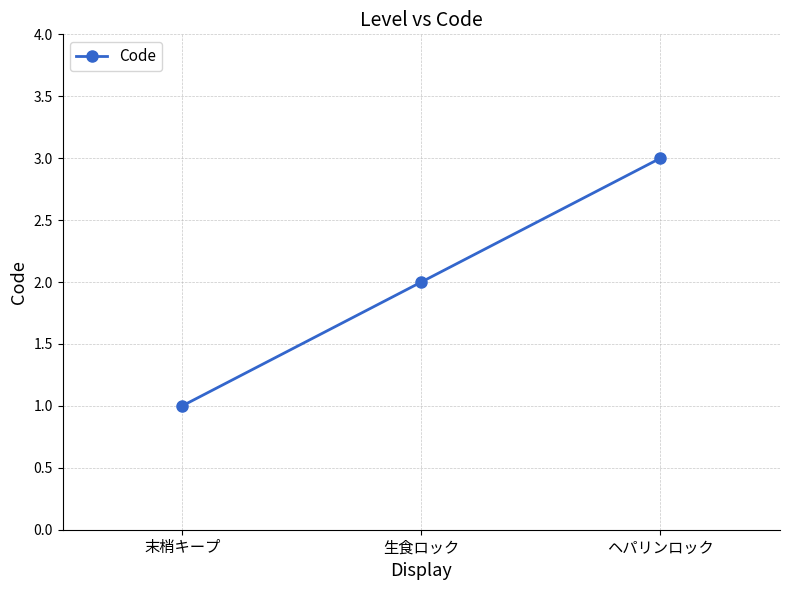

Which has a higher value, ヘパリンロック or 末梢キープ?

ヘパリンロック